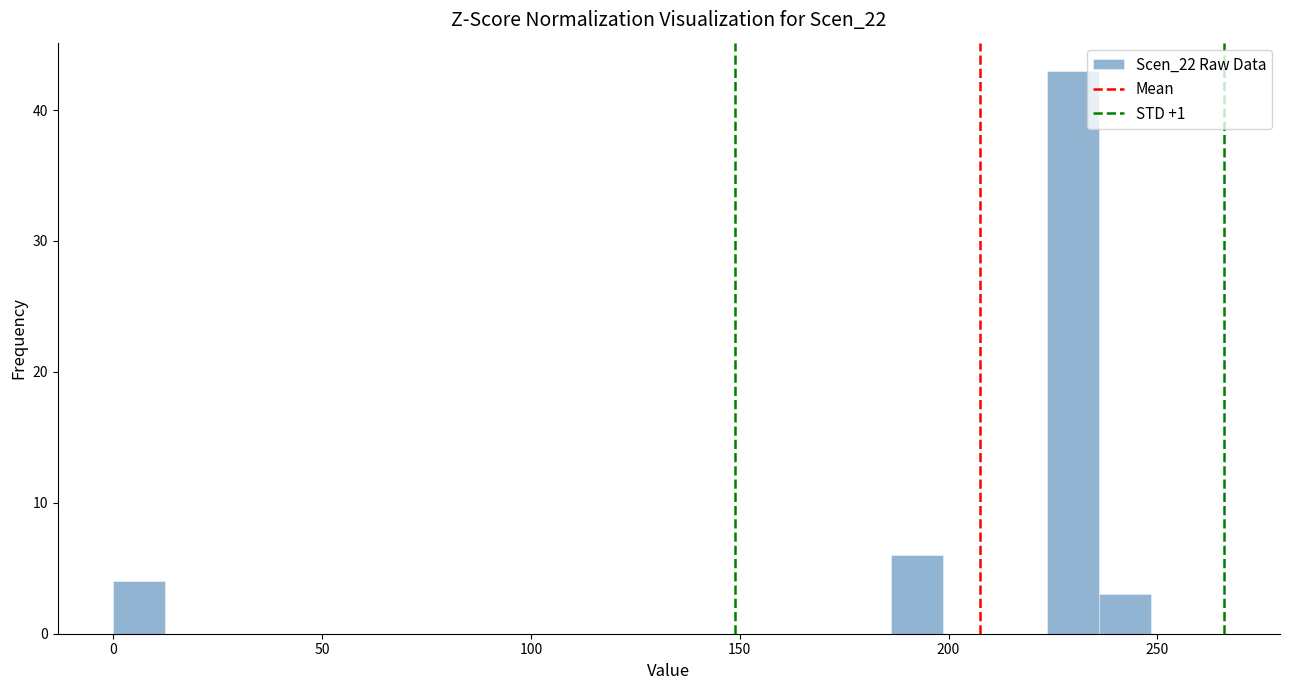

Around what value on the x-axis is the tallest bar? Give the approximate position of its centre, as read against the axis.

230